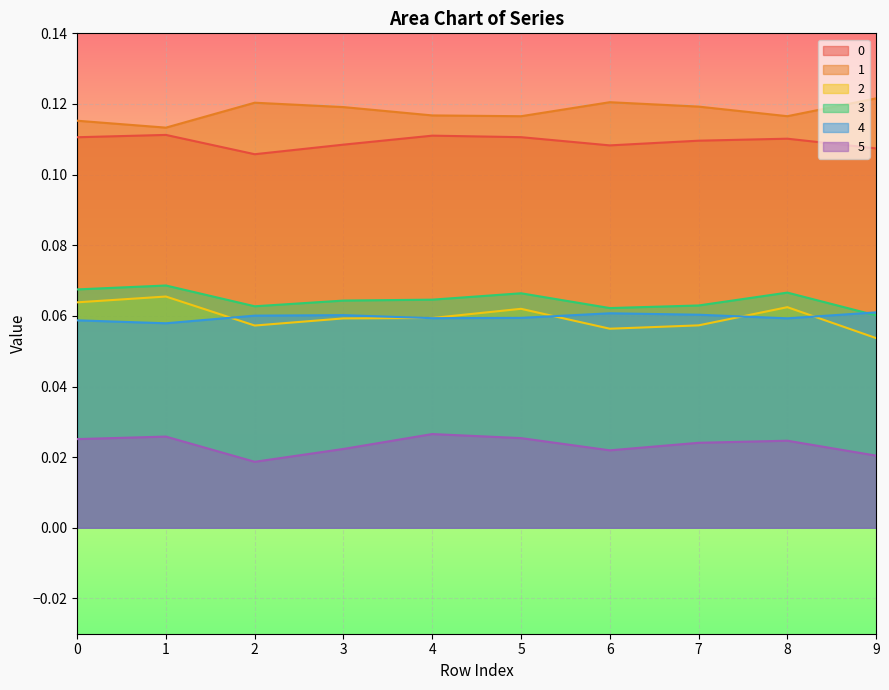

At which label is 1 closest to 0?

1